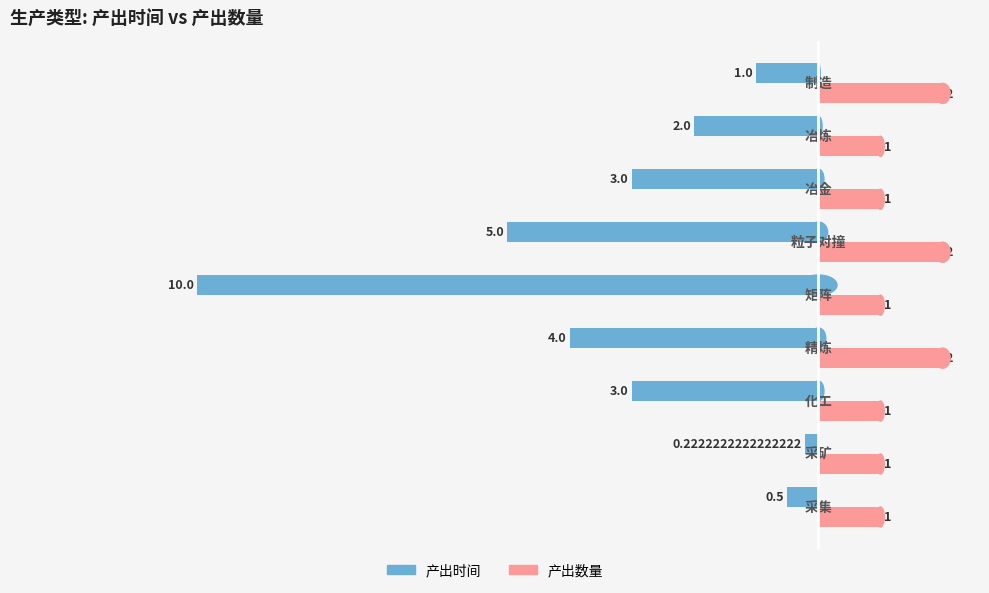

What is the minimum value shown in the chart?

-10.0